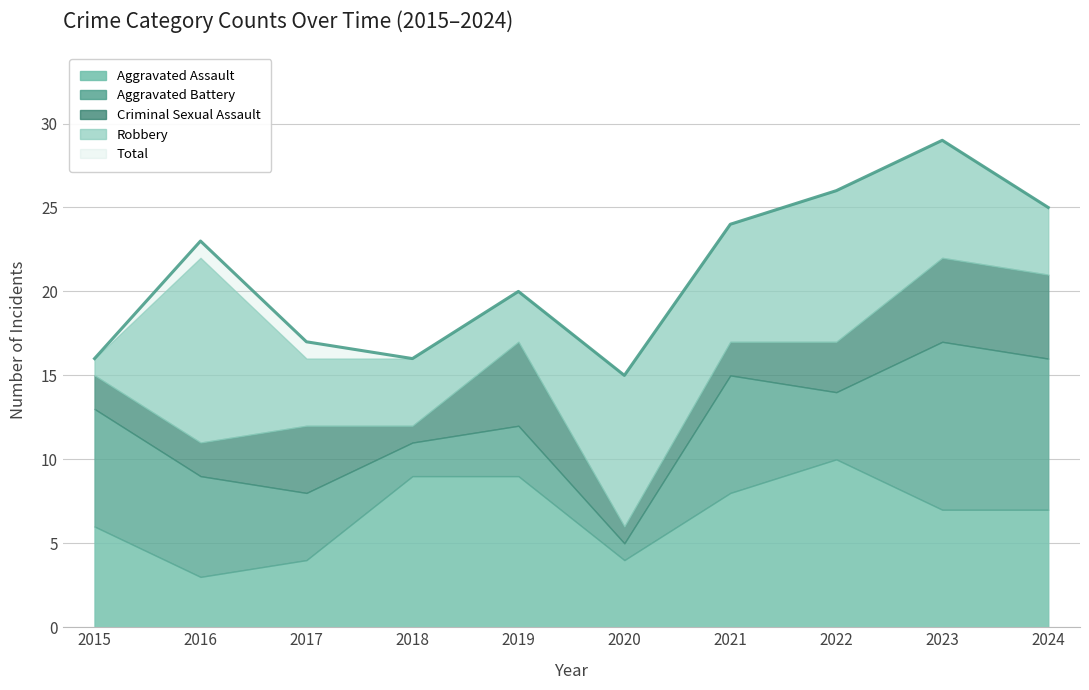

What is the spread (max minus min) of values at 2021?

22